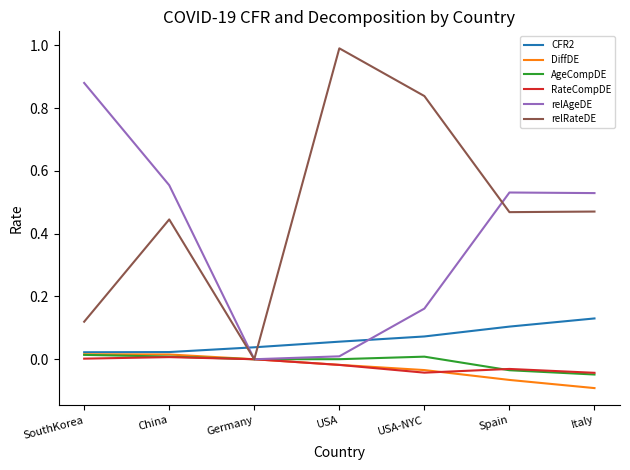

How many lines are shown in the chart?

6